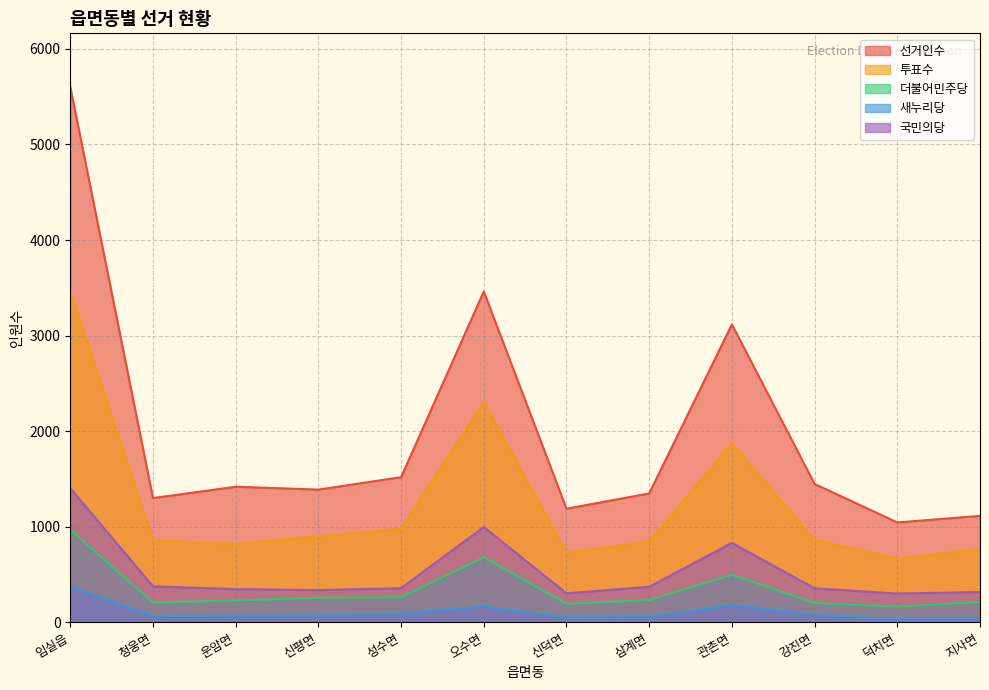

Reading left to right, what are all the values shown in this chart?

선거인수: 5603	1299	1418	1388	1518	3462	1188	1348	3117	1447	1044	1113
투표수: 3470	855	820	900	977	2306	726	846	1875	864	666	767
더불어민주당: 969	205	228	255	261	679	193	232	497	202	162	213
새누리당: 372	61	68	70	94	165	49	57	179	79	31	46
국민의당: 1402	376	346	336	356	996	302	371	830	355	300	316